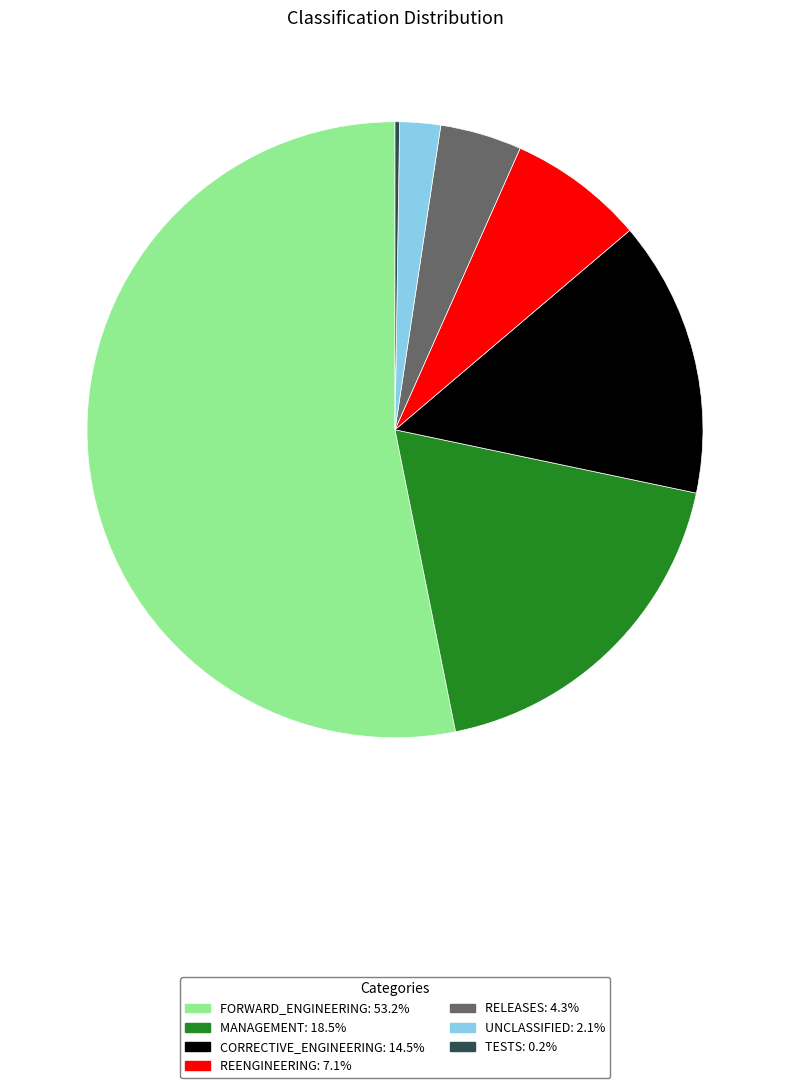

Which has a higher value, REENGINEERING or UNCLASSIFIED?

REENGINEERING